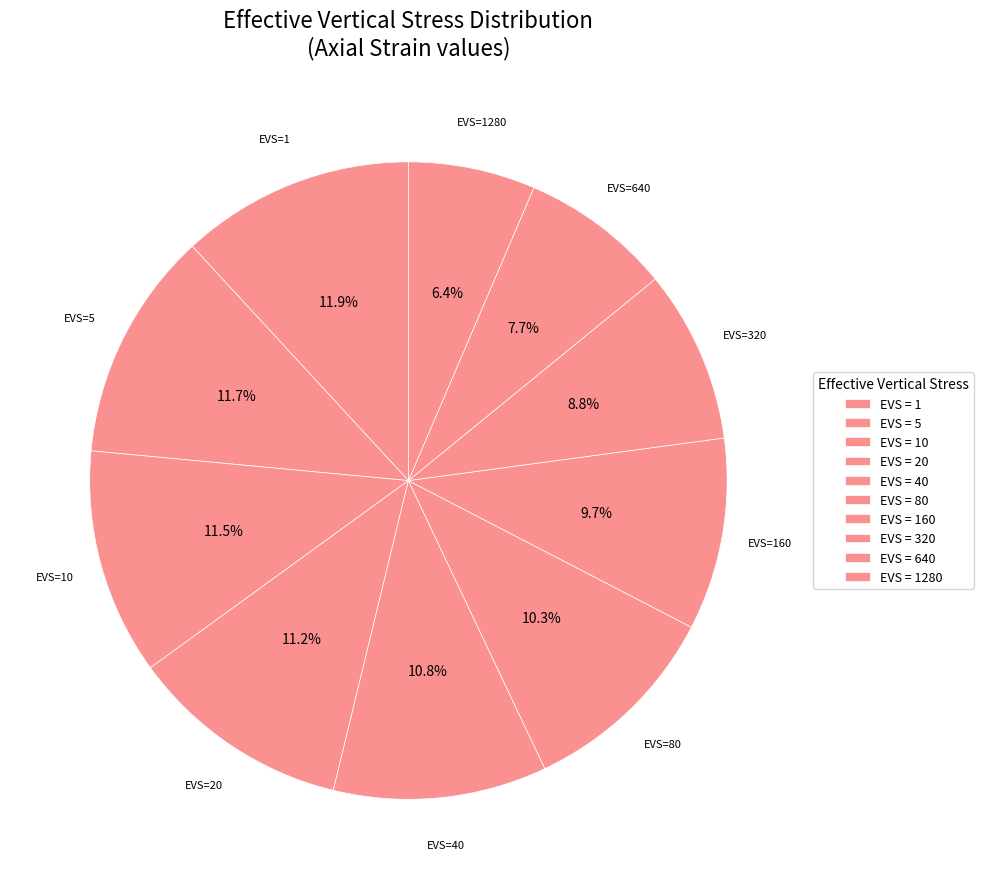

Count the number of slices in the pie.

10